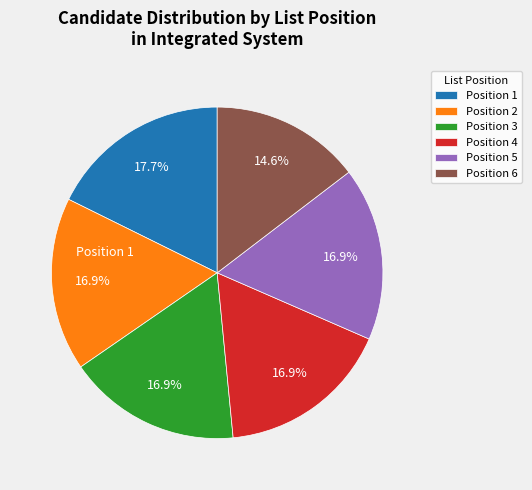

Approximately how many times larger is the value at Position 2 compared to Position 1?

1.0